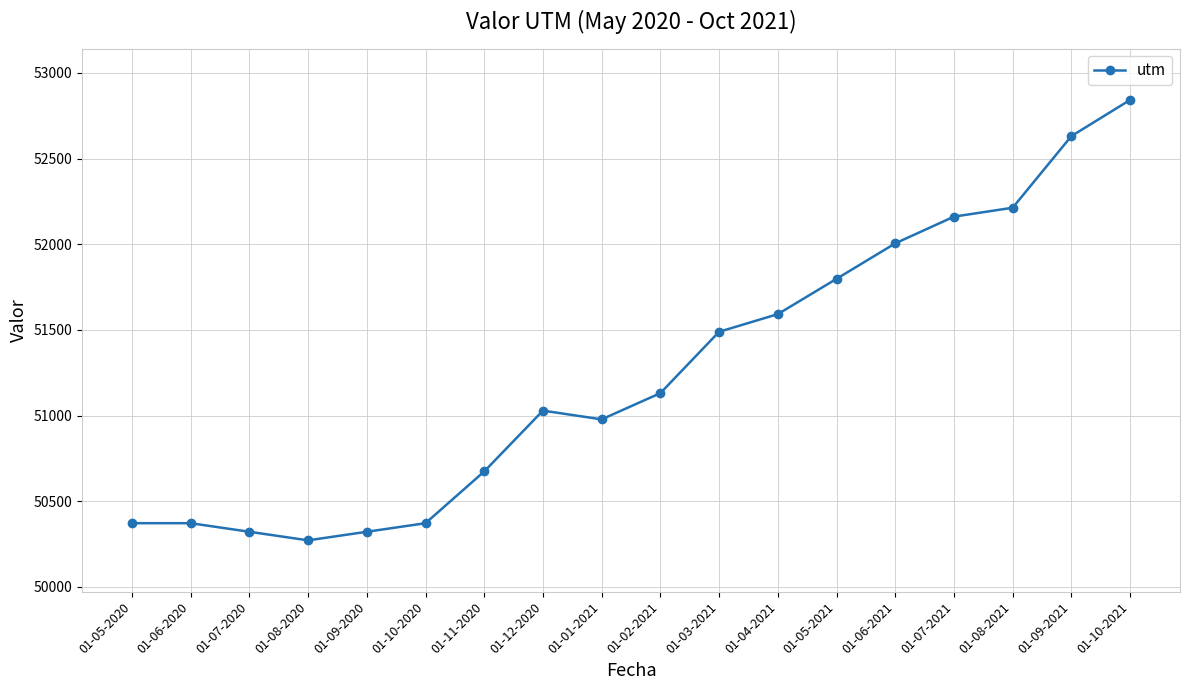

What is the label of the 8th point from the left?

01-12-2020